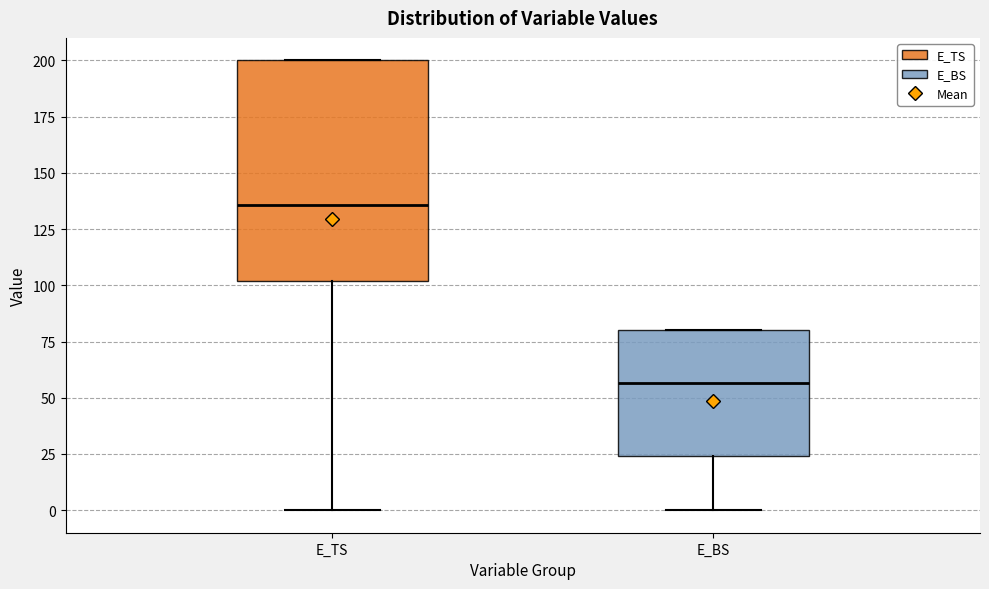

Reading left to right, transcribe this box plot: for each box, give where its median line is, the range the box spans, and where its two whiskers end, as read against the y-axis. The values are not printed on the chart, so give them approximately, as read against the axis.

E_TS: median 135, box 100 to 200, whiskers 0 to 200
E_BS: median 55, box 25 to 80, whiskers 0 to 80